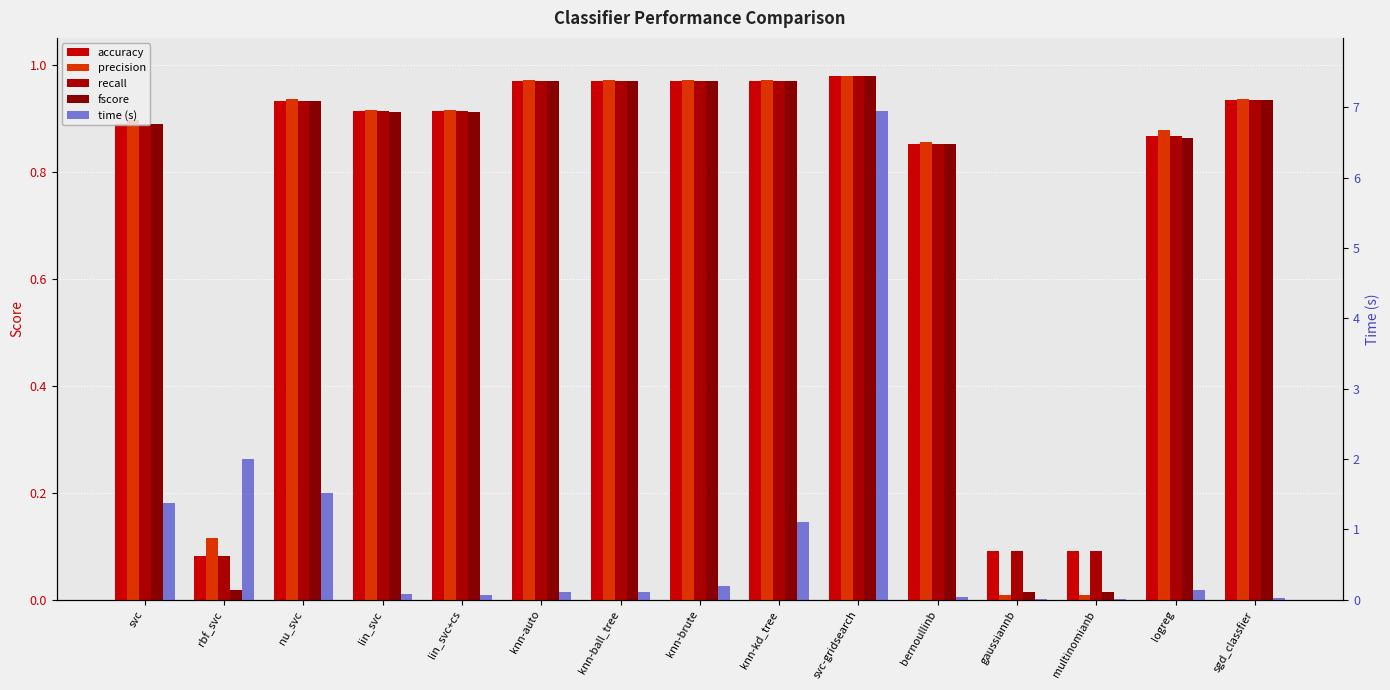

Is it true that accuracy equals 0.1 at gaussiannb?

False